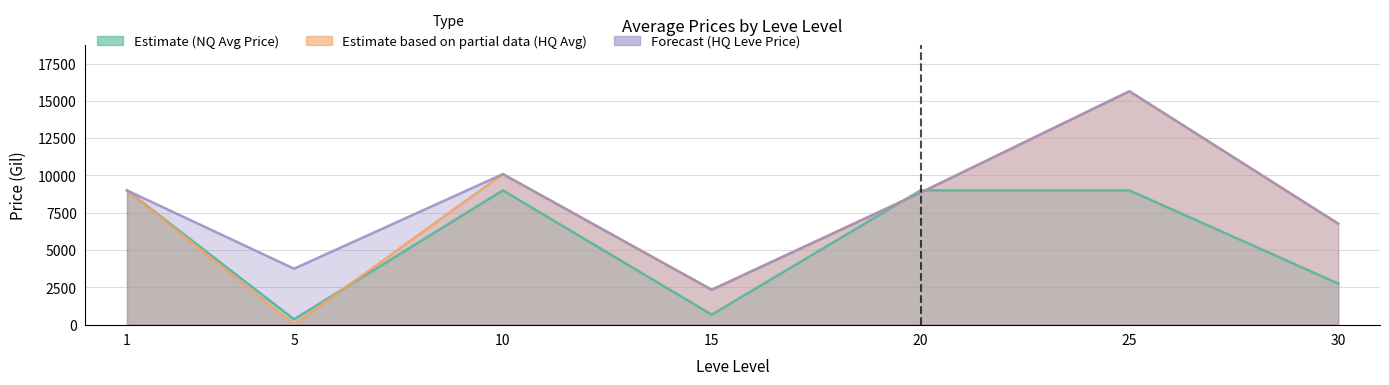

At which category is the sum across all series the highest?

25